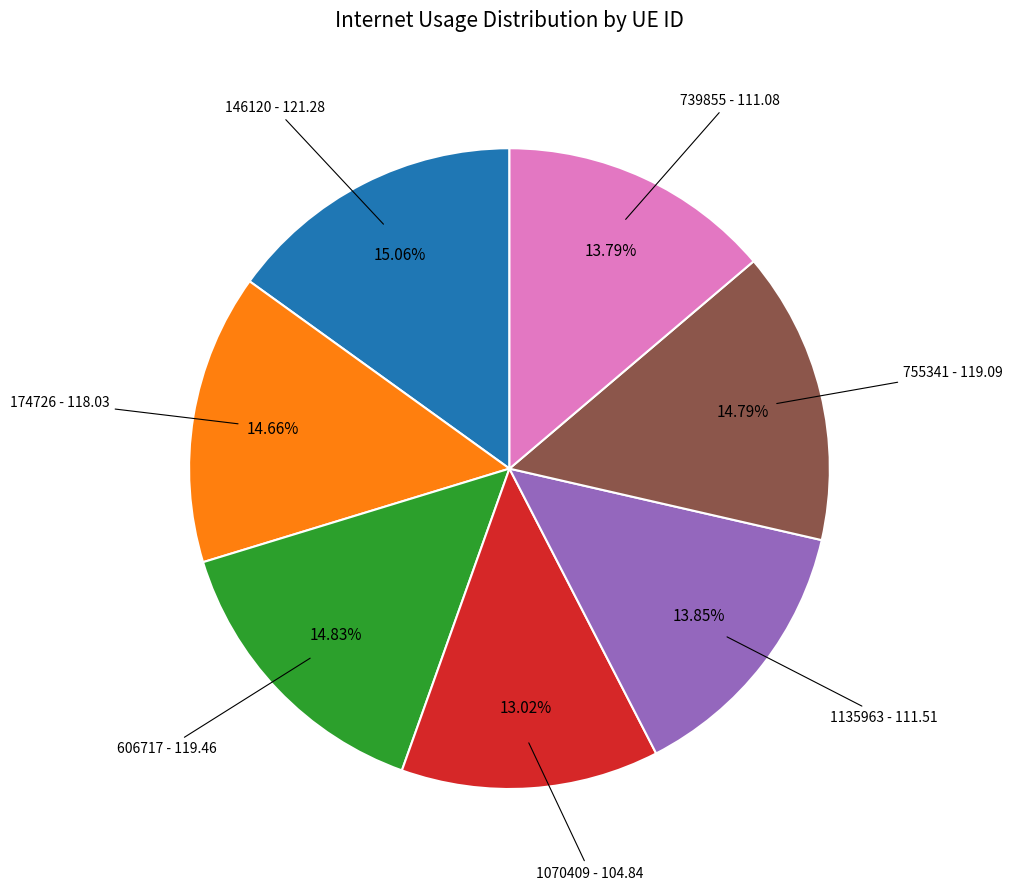

How many slices are in this pie chart?

7